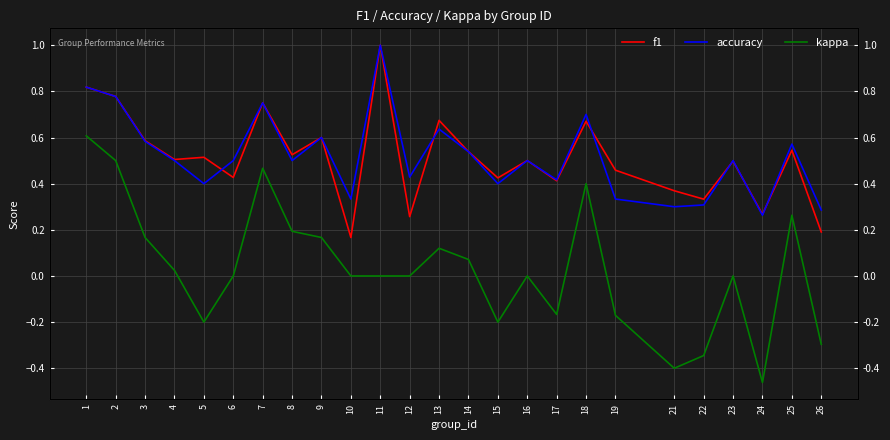

How many times do accuracy and f1 cross each other?

6